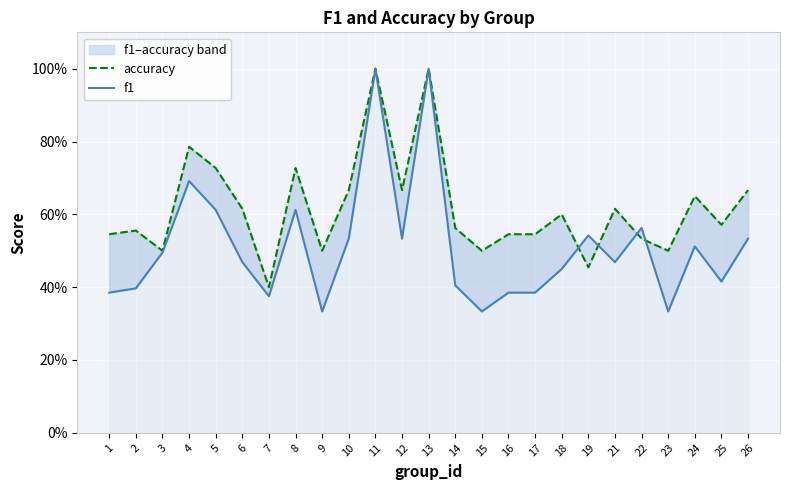

True or false: accuracy and f1 intersect in this chart.

True